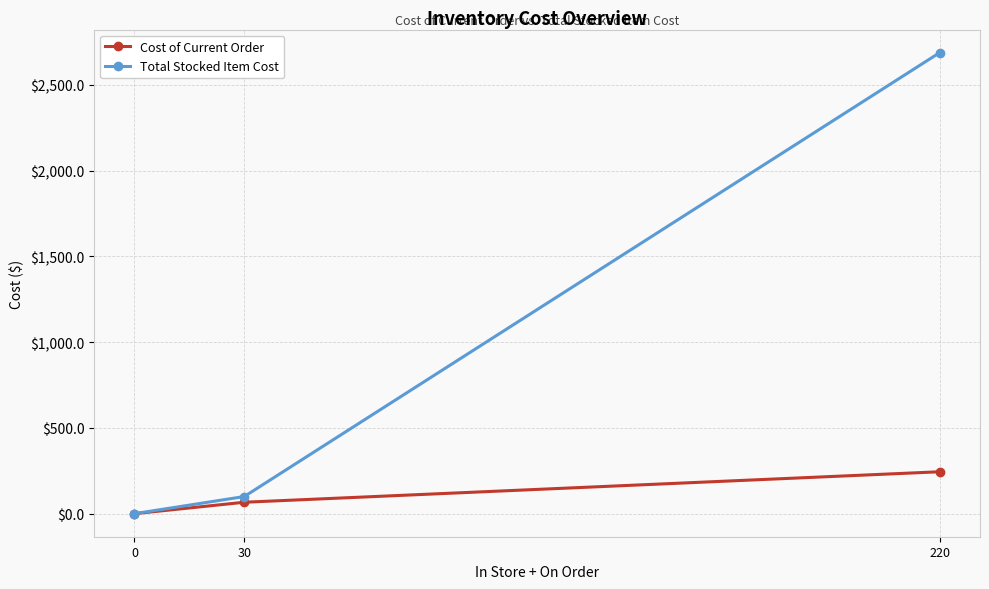

Rank the categories by Total Stocked Item Cost value from highest to lowest.

220, 30, 0